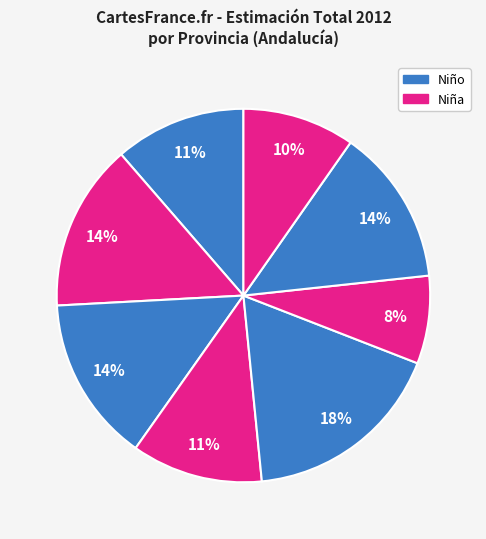

How many segments does this pie chart have?

8